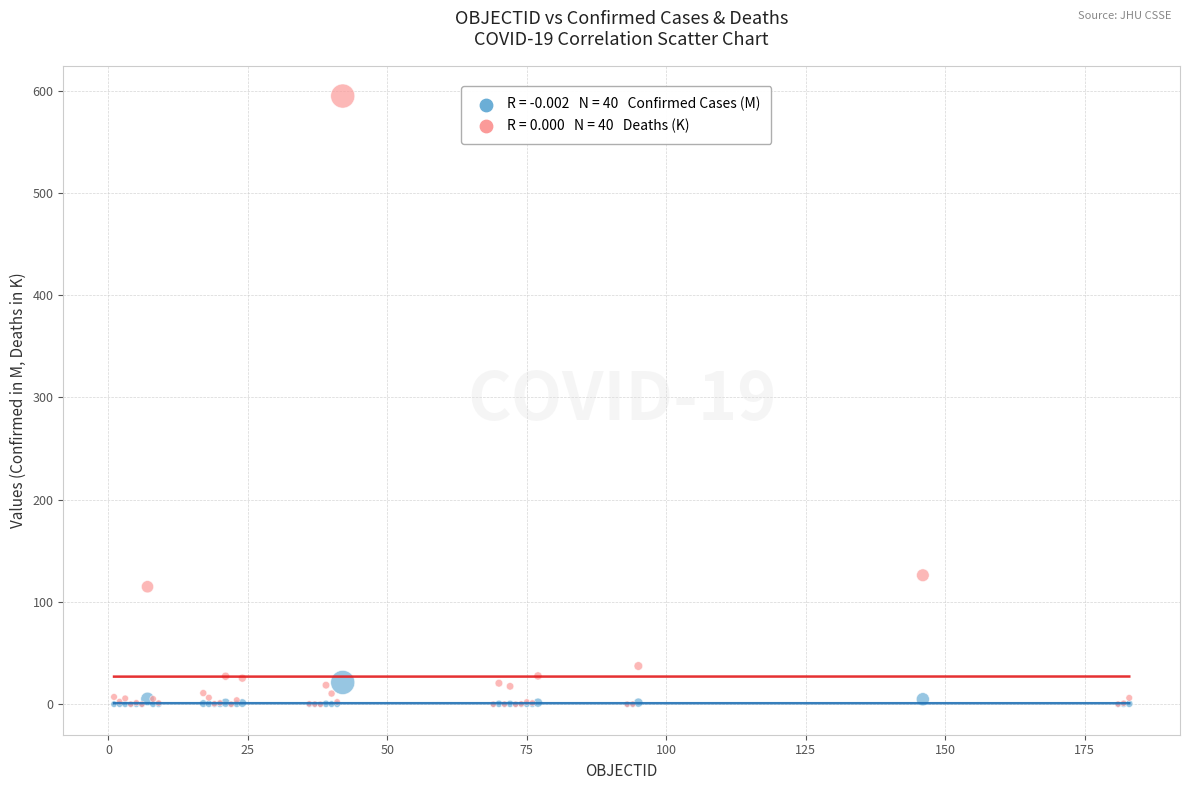

Across all series, what Y value is closest to 297?

126.2